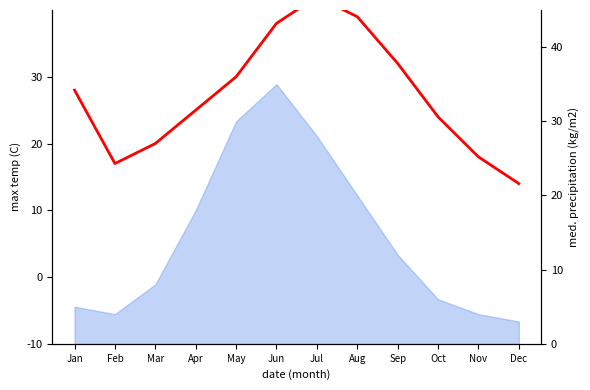

At which category does the chart reach its peak across all series?

Jul